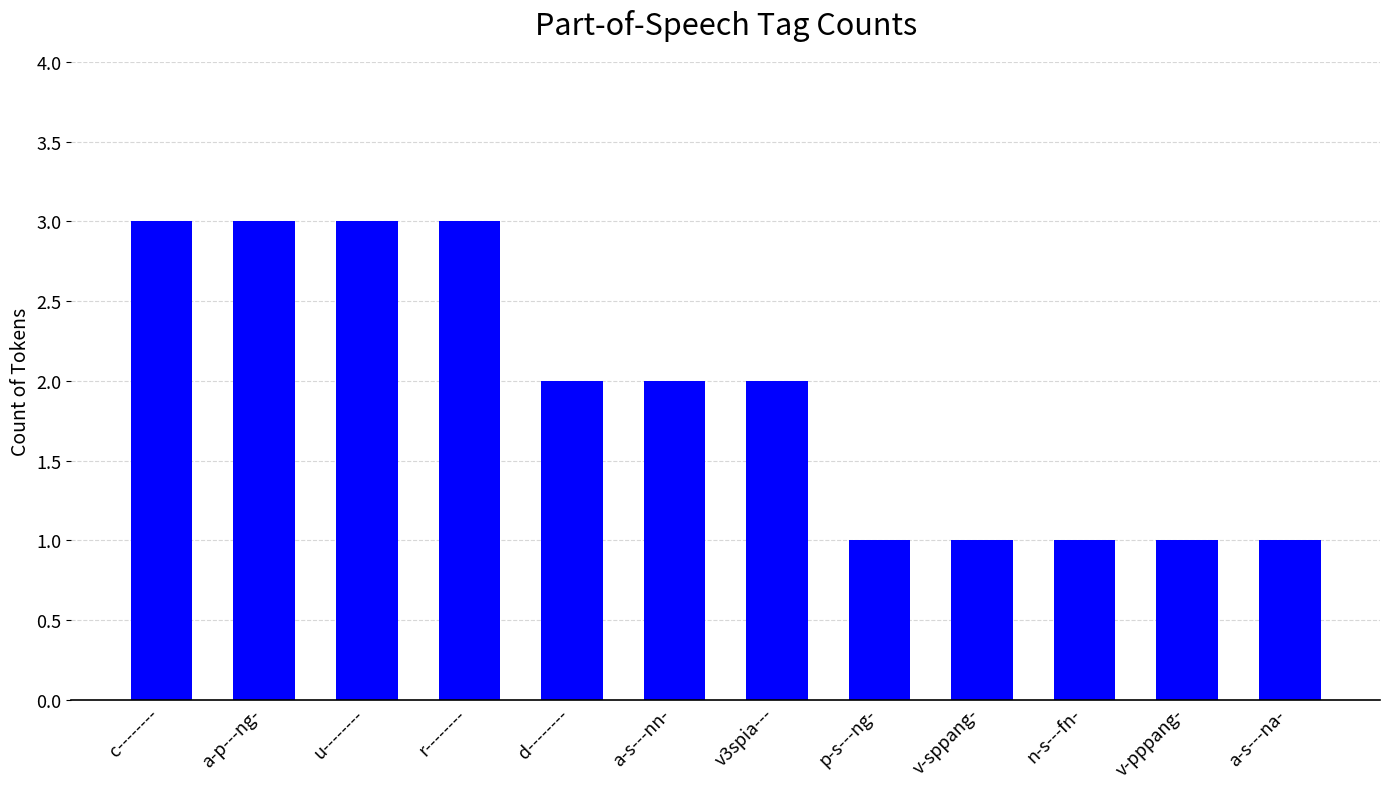

What position from the left is a-s---nn-?

6